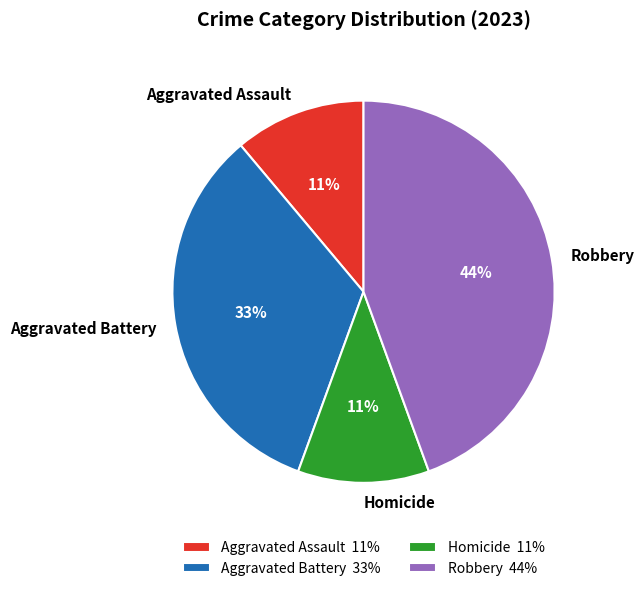

Does any single category account for the majority?

No